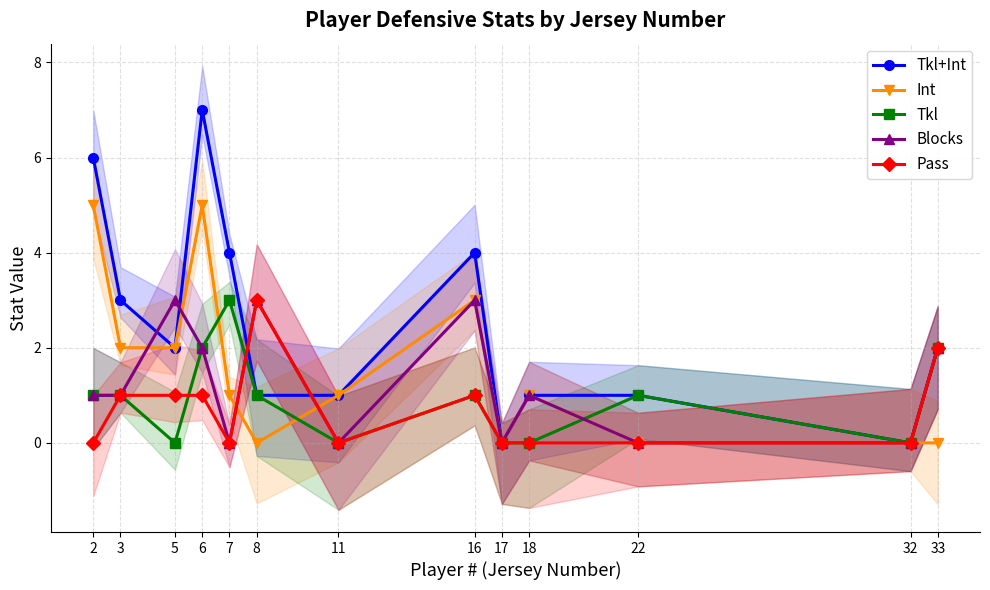

What is the difference between the highest and lowest values at 6?

6